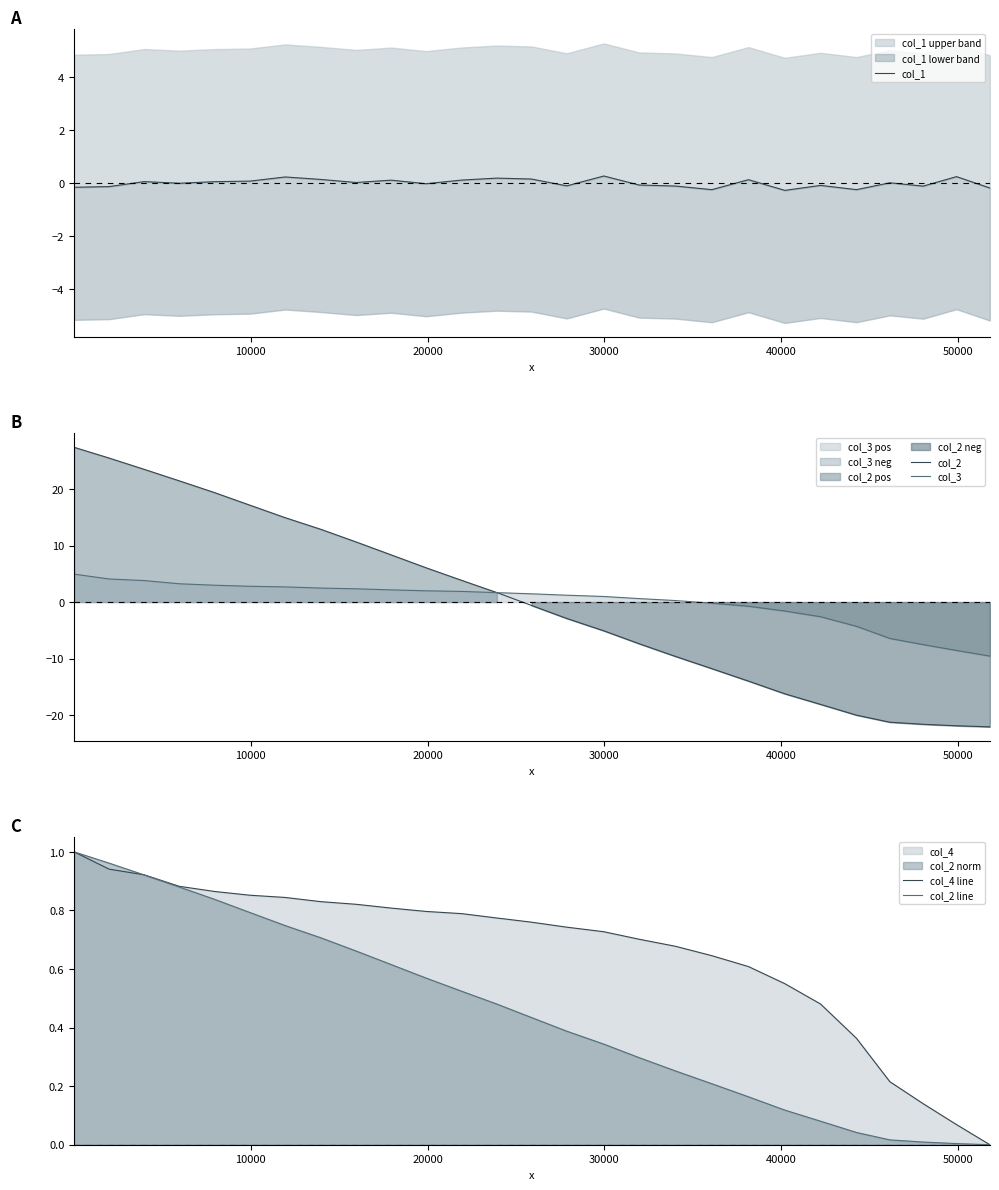

What is the highest value of the col_2 series?

27.4